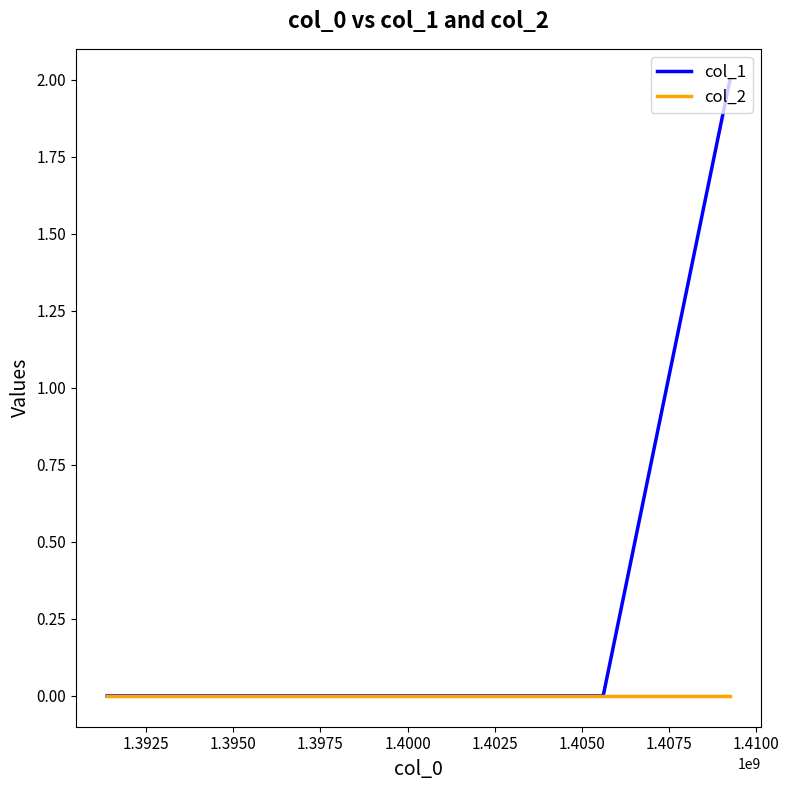

How many lines are shown in the chart?

2